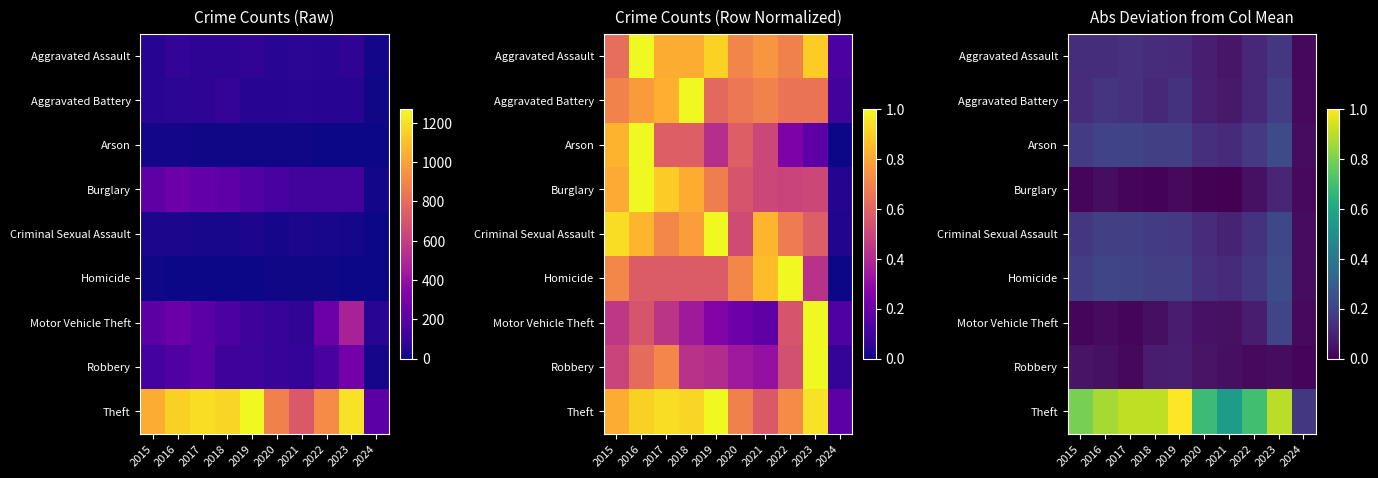

Which category has the lowest value across all series?

2021